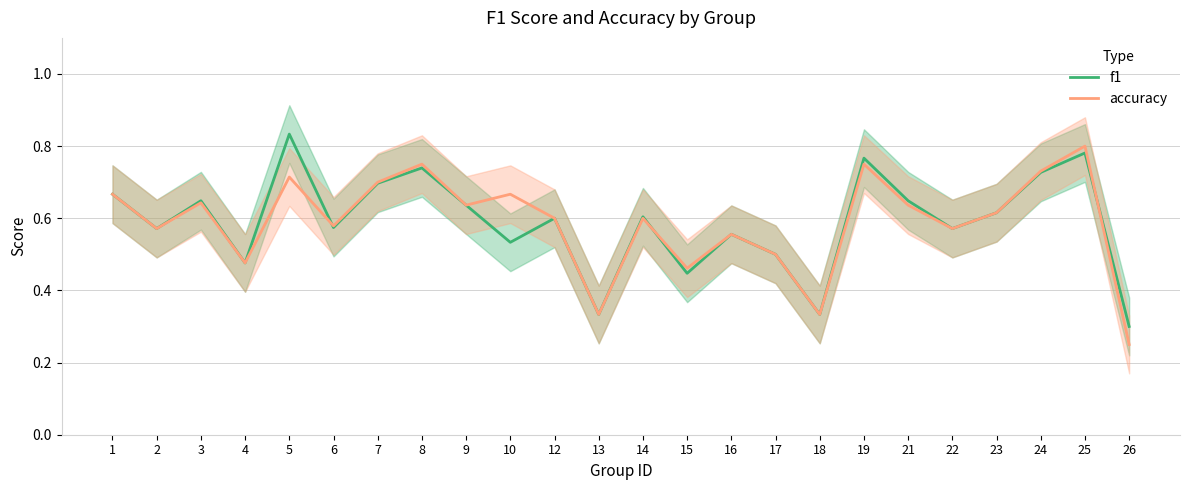

What are all the series names shown in the legend?

f1, accuracy